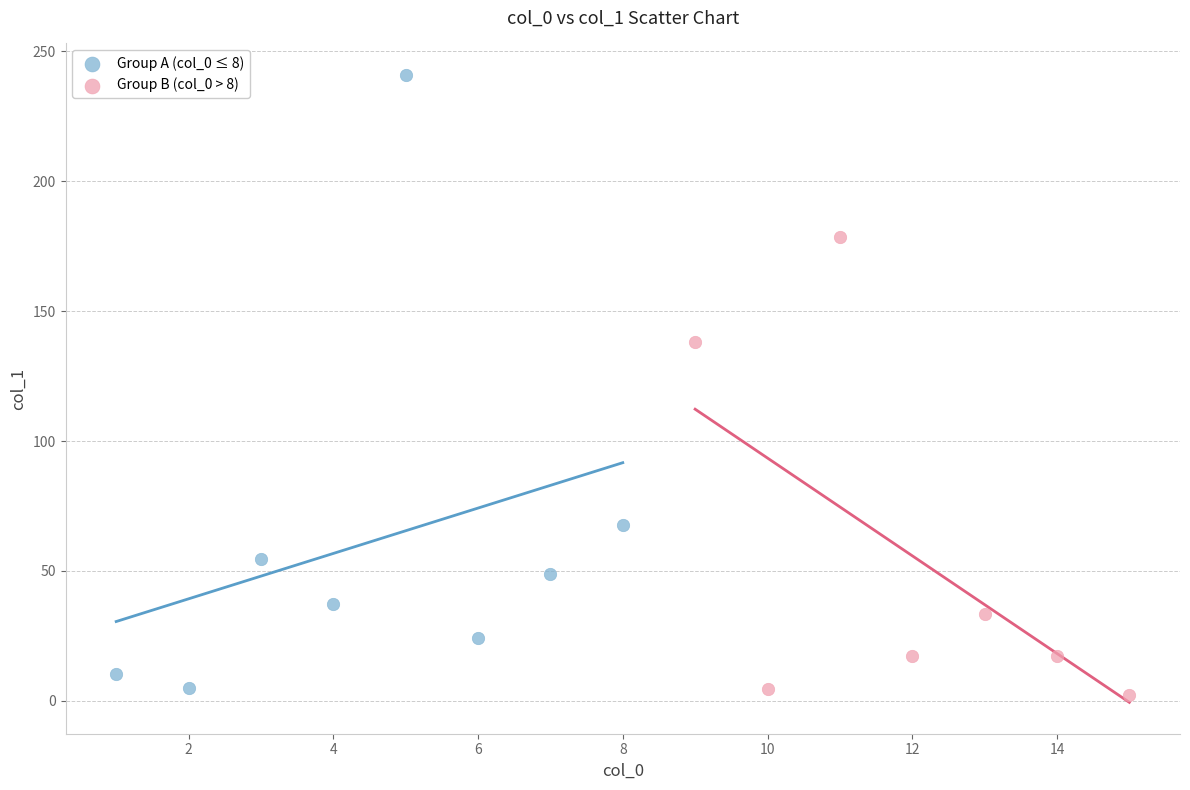

Which series reaches the maximum Y coordinate?

Group A (col_0 ≤ 8)